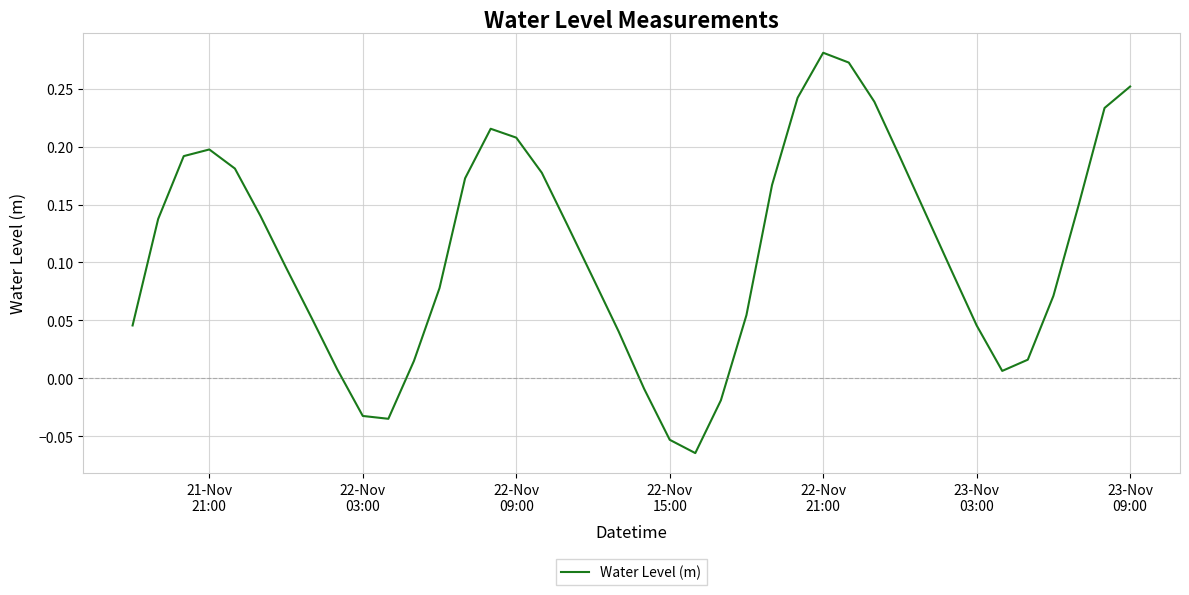

How many categories are shown in the chart?

40